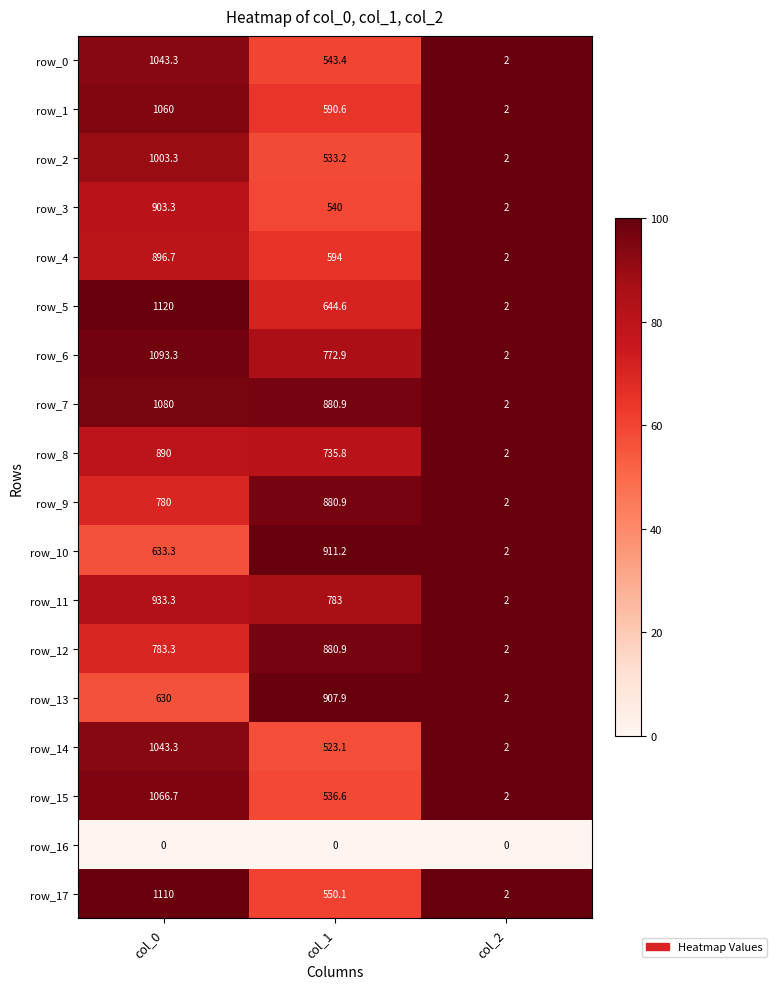

Is the value of row_11 at col_2 greater than the value of row_10 at col_0?

No